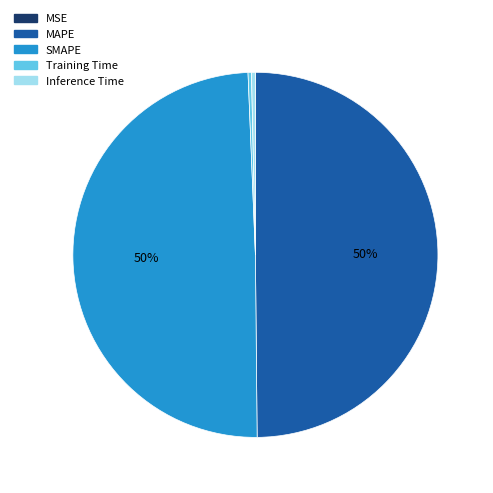

To the nearest percent, what percentage of the pie is SMAPE?

50%